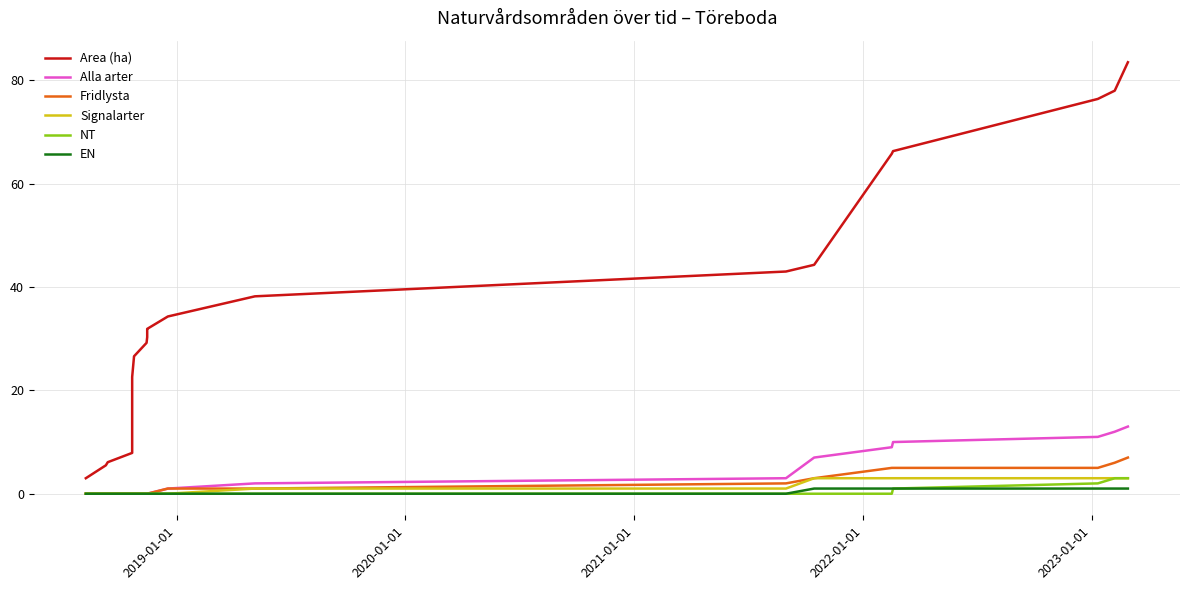

How many values in the EN series exceed 0?

6